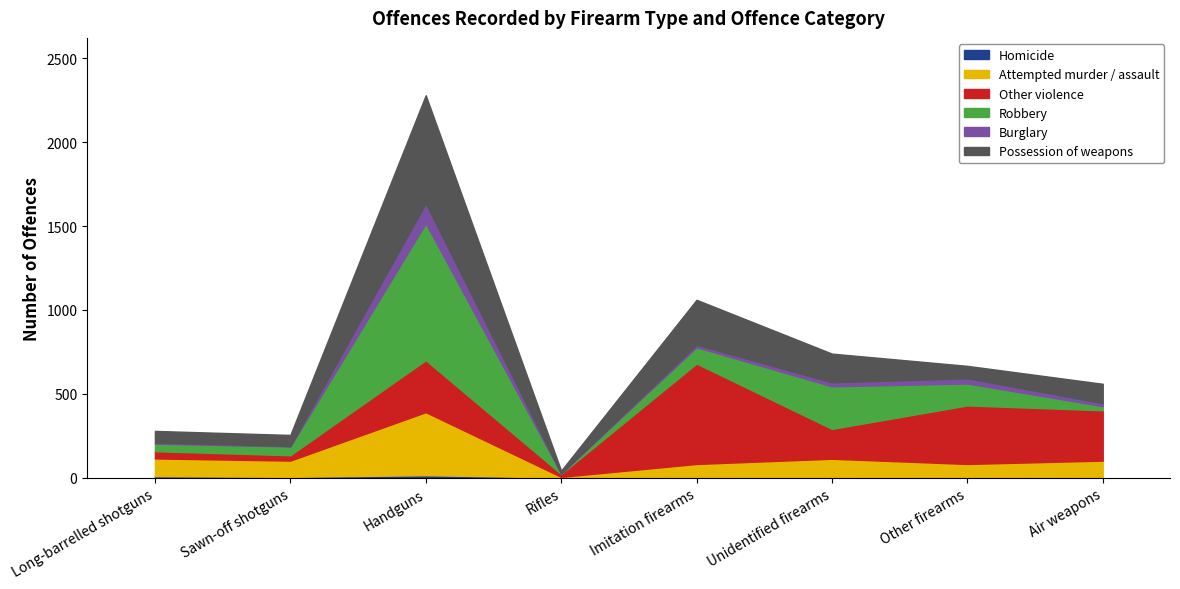

At how many categories does at least one series exceed 672?

1